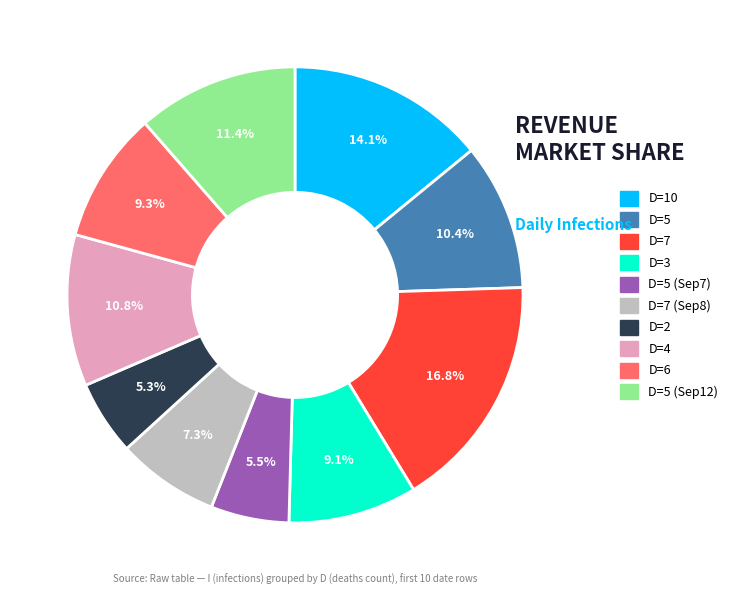

Is there any slice that represents more than half of the pie?

No